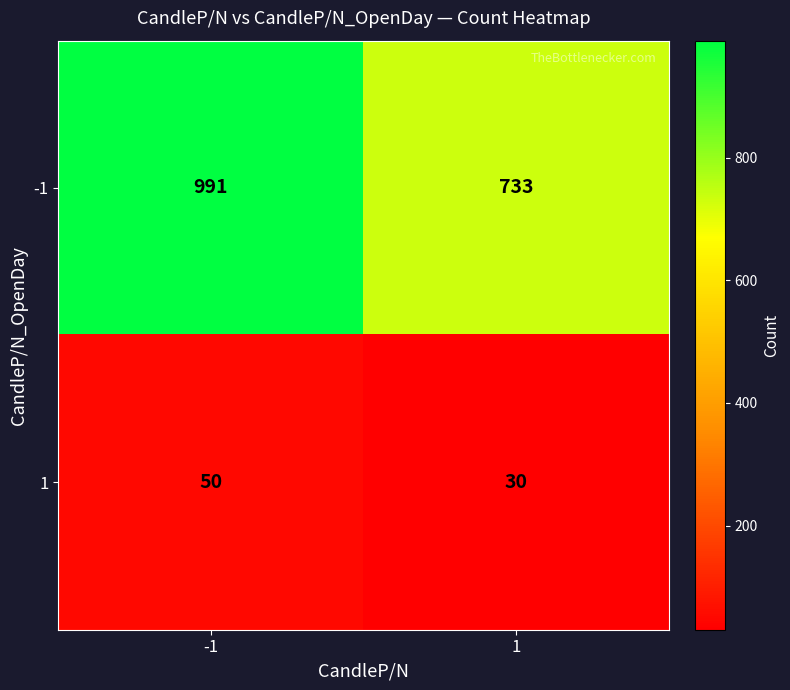

What is the smallest value displayed?

30